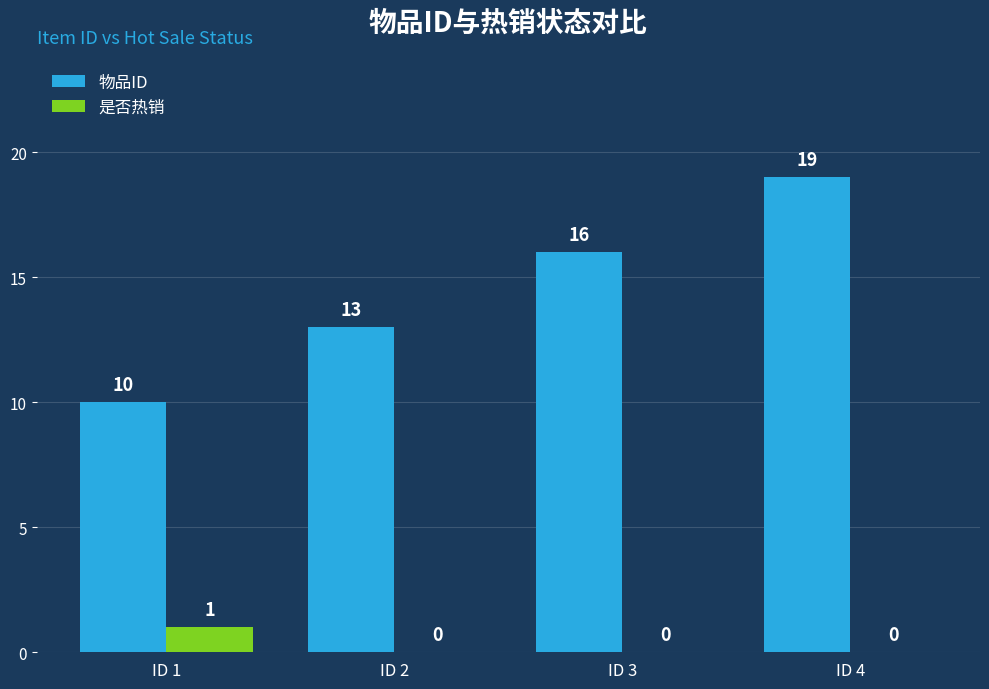

What is the sum of all 物品ID values?

58